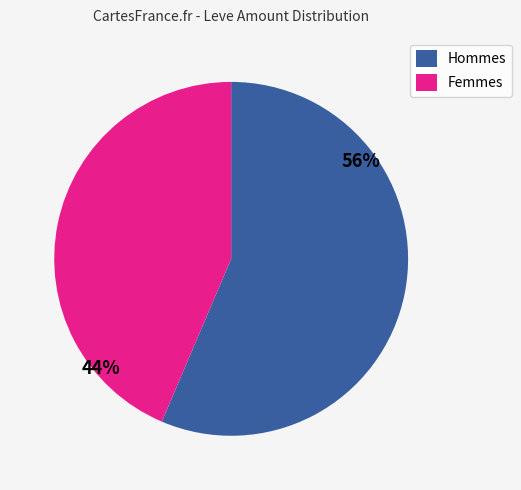

Is the sum of Hommes and Femmes greater than half?

Yes